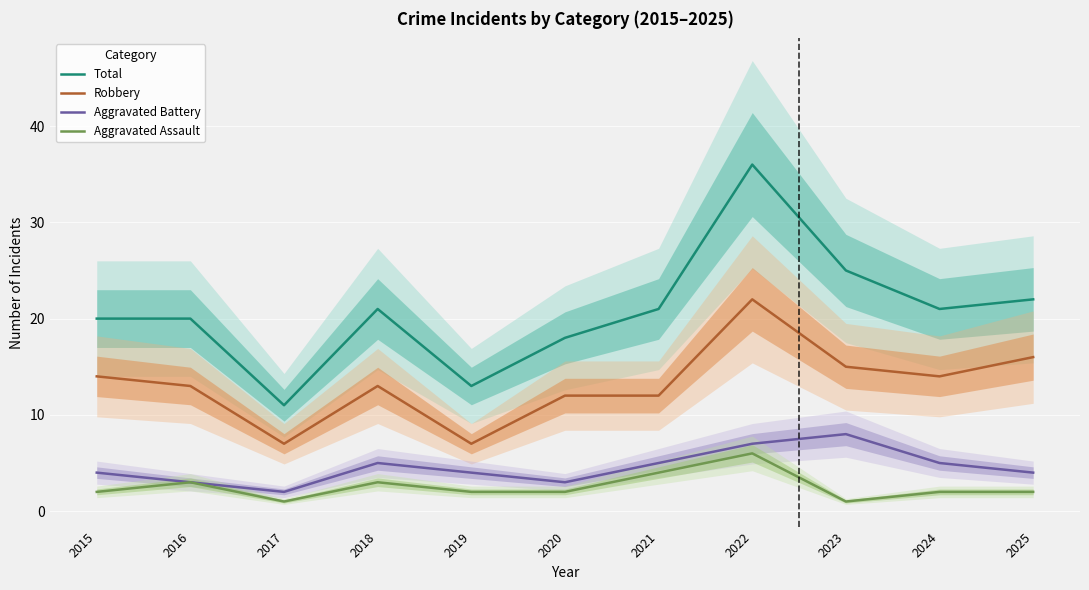

What is the total value across all series at 2017?

21